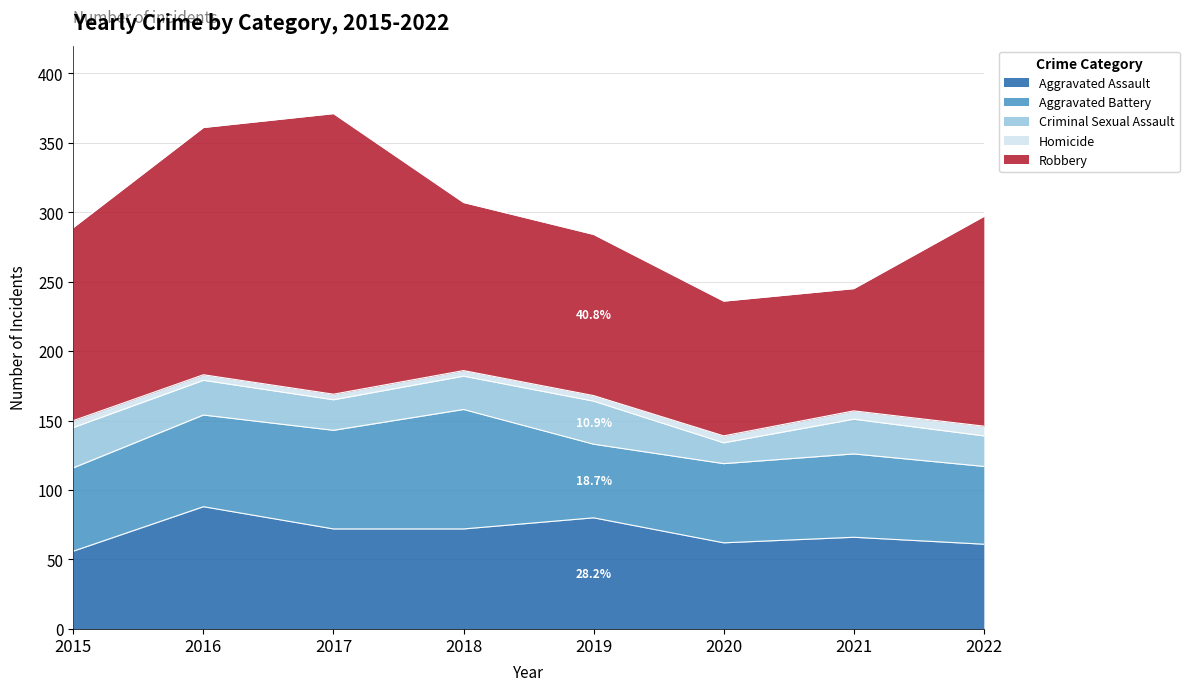

At 2015, list the series in order from largest to smallest.

Robbery, Aggravated Battery, Aggravated Assault, Criminal Sexual Assault, Homicide